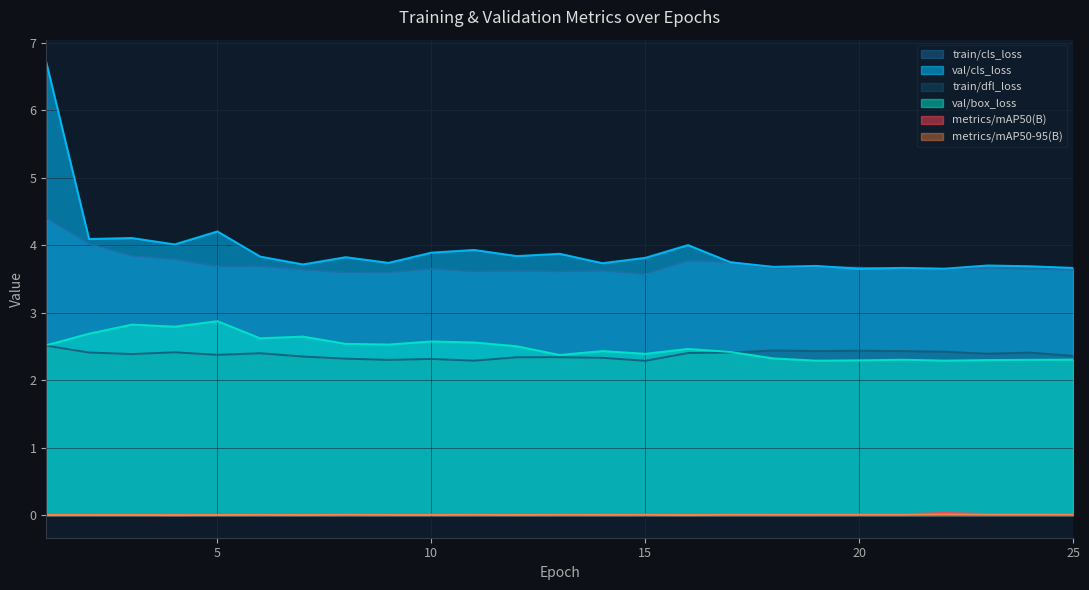

What is the value of the train/dfl_loss point at the 20th from the left?

2.4